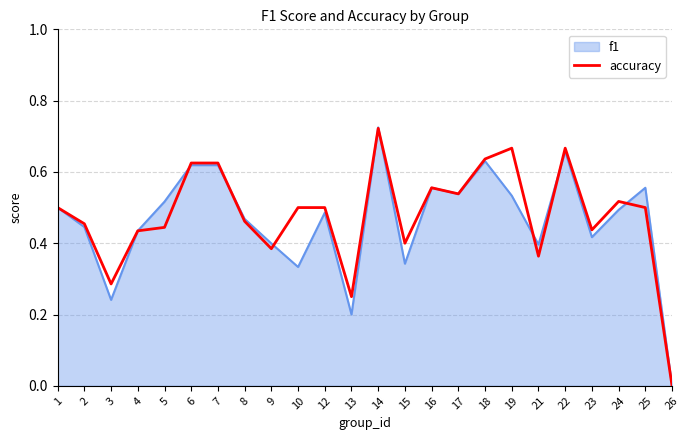

Between 15 and 23, which series saw the biggest shift?

f1